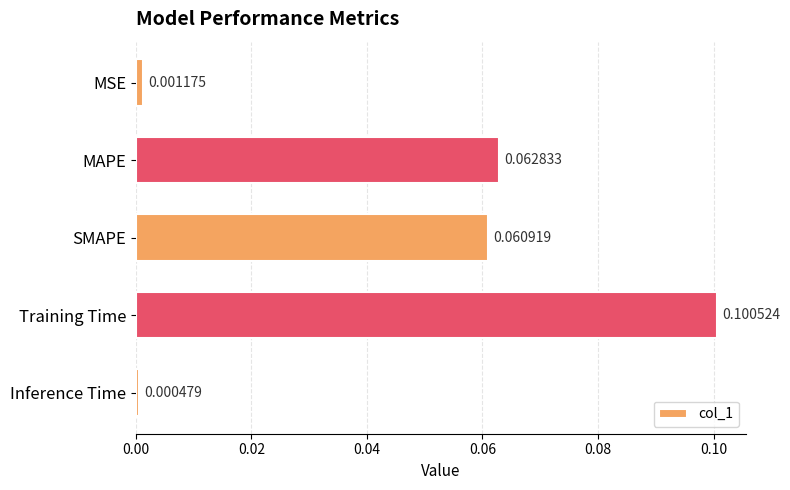

Rank the categories by value from lowest to highest.

Inference Time, MSE, SMAPE, MAPE, Training Time